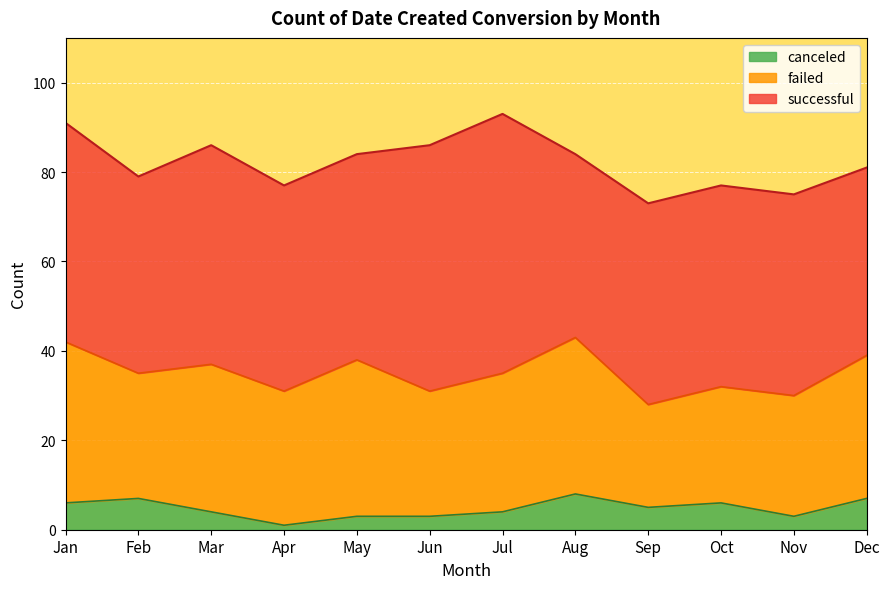

At which category does failed reach its first local peak?

Mar